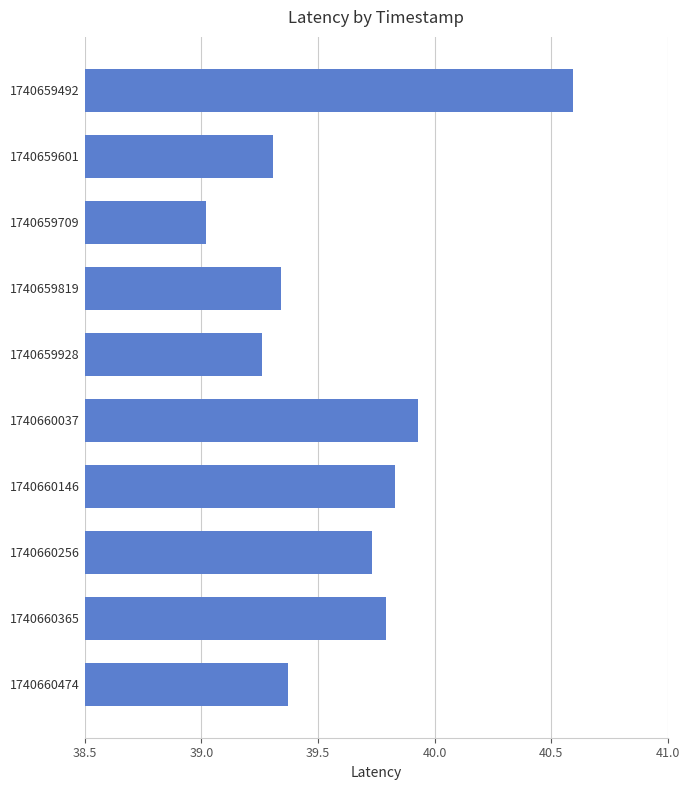

List the labels in order of value, smallest first.

1740659709, 1740659928, 1740659601, 1740659819, 1740660474, 1740660256, 1740660365, 1740660146, 1740660037, 1740659492